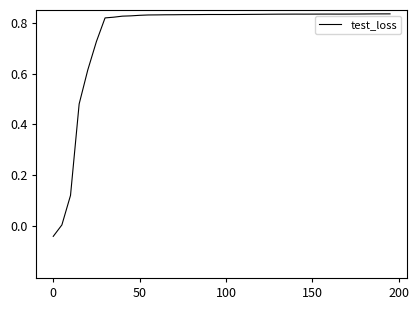

Does the chart display data point markers on the line(s)?

No